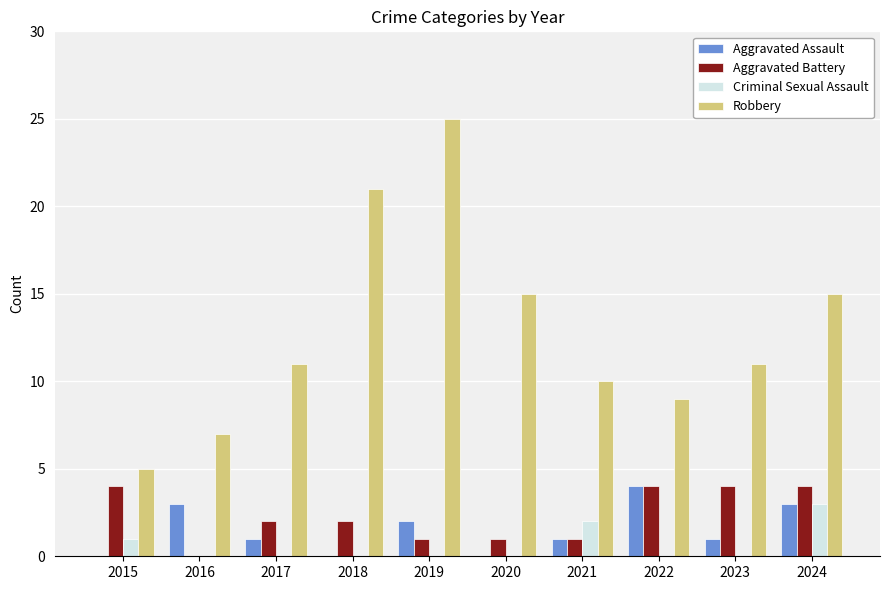

What is the approximate value of Aggravated Battery at 2015?

4